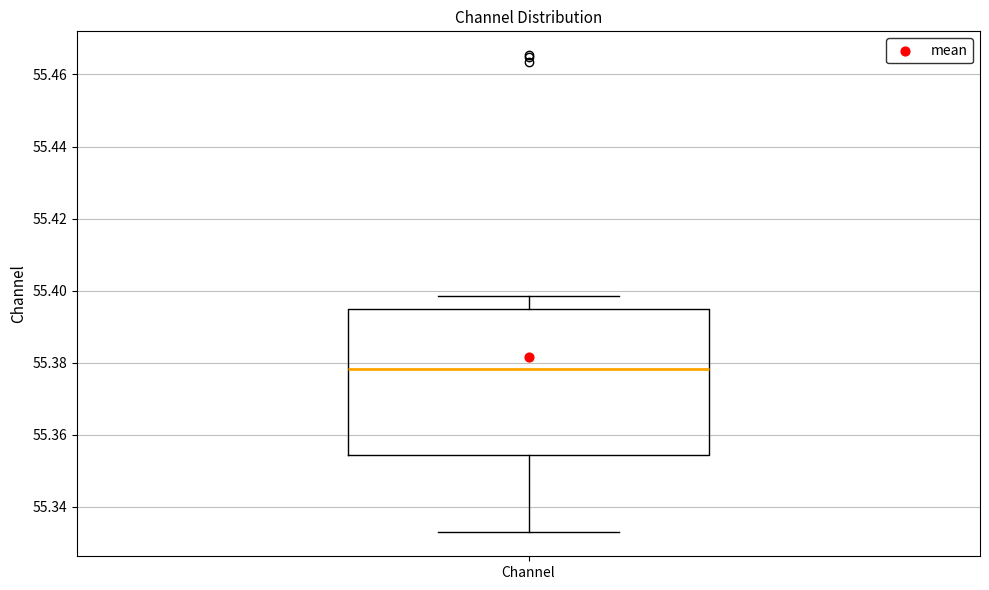

Transcribe this box plot: give where the median line is, the range the box spans, and where the two whiskers end, as read against the y-axis. The values are not printed on the chart, so give them approximately, as read against the axis.

median 55.378, box 55.354 to 55.394, whiskers 55.332 to 55.398